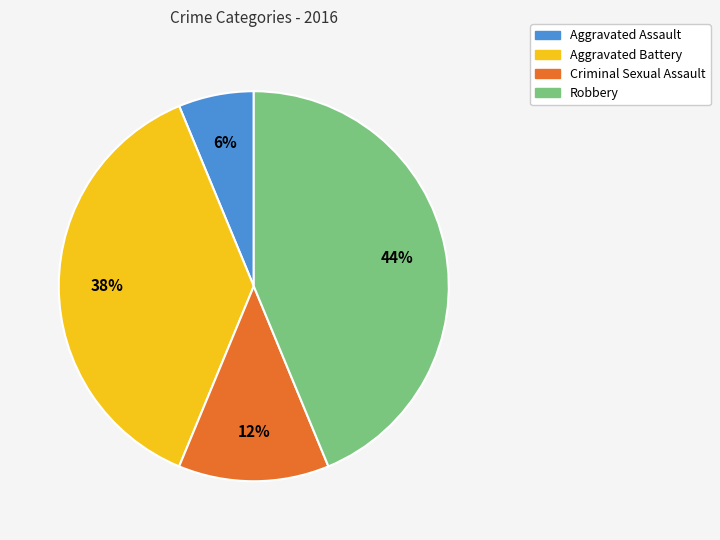

To the nearest percent, what is the average slice percentage?

25%